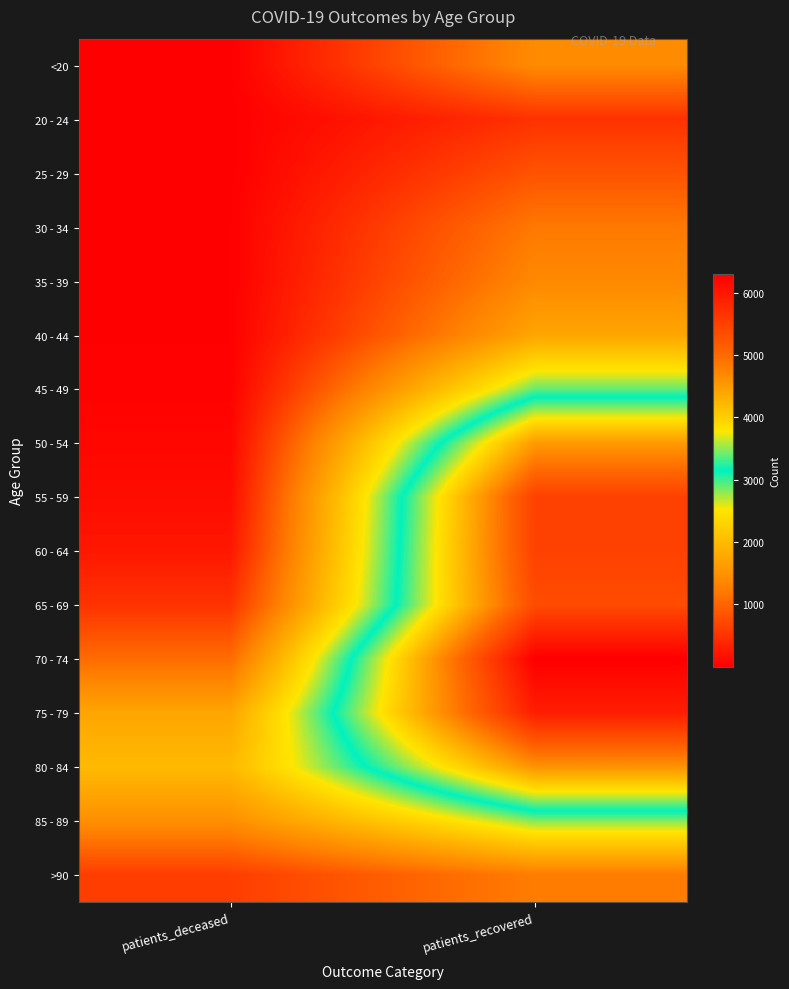

Which category has the highest value across all series?

patients_recovered